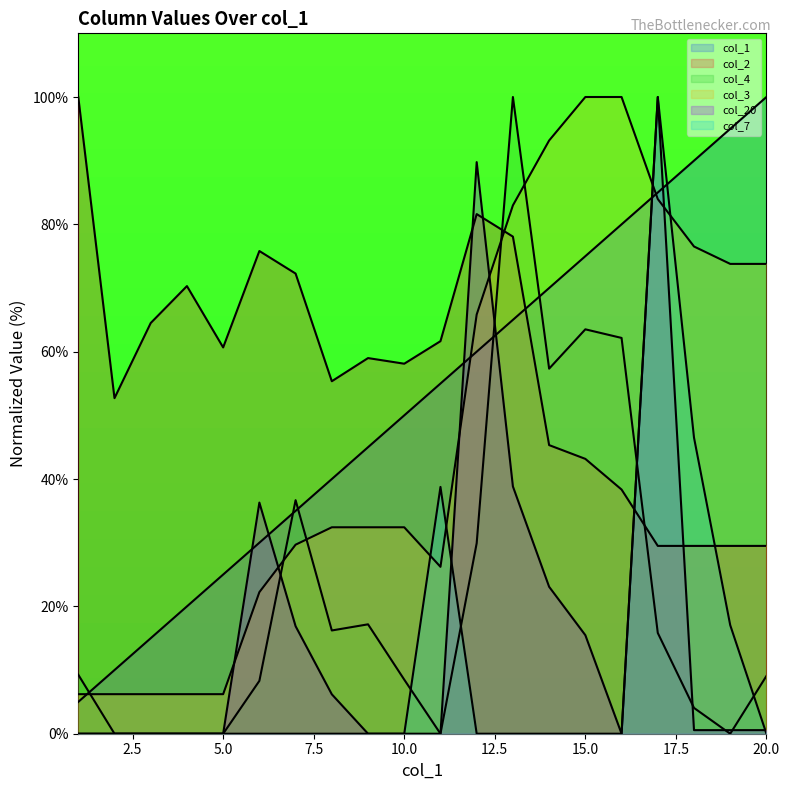

In col_3, how many points are lower than both neighbors (excluding endpoints)?

1